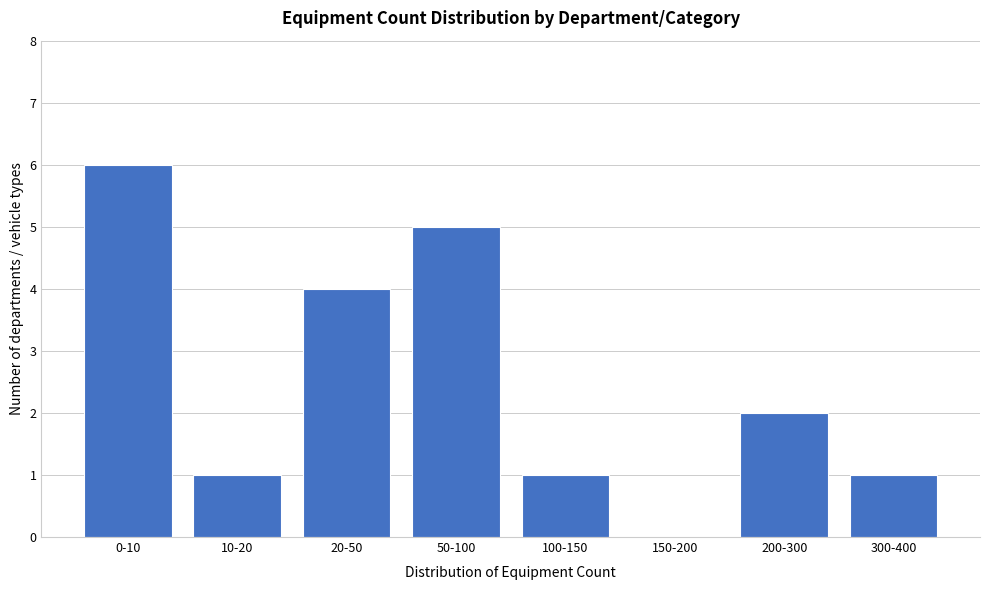

Reading left to right, what are all the values shown in this chart?

0-10=6	10-20=1	20-50=4	50-100=5	100-150=1	150-200=0	200-300=2	300-400=1